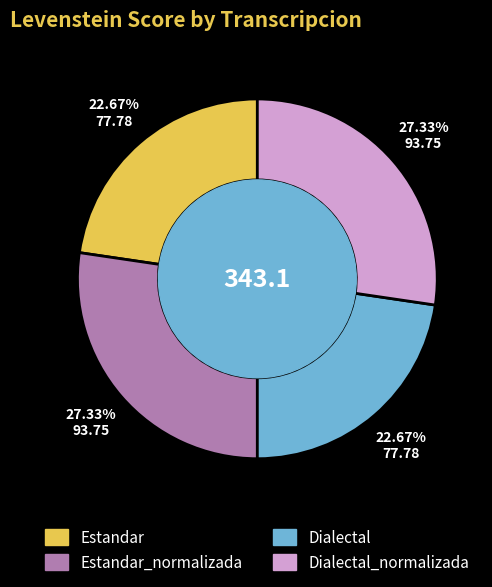

To the nearest percent, what is the combined percentage of Dialectal_normalizada and Estandar?

50%